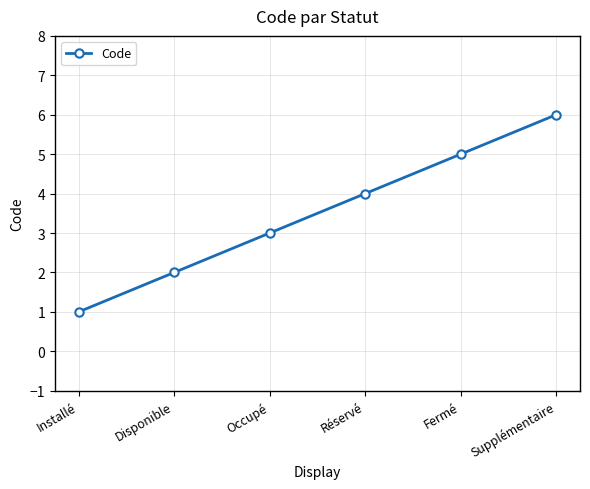

True or false: the data shows 3 at Fermé.

False